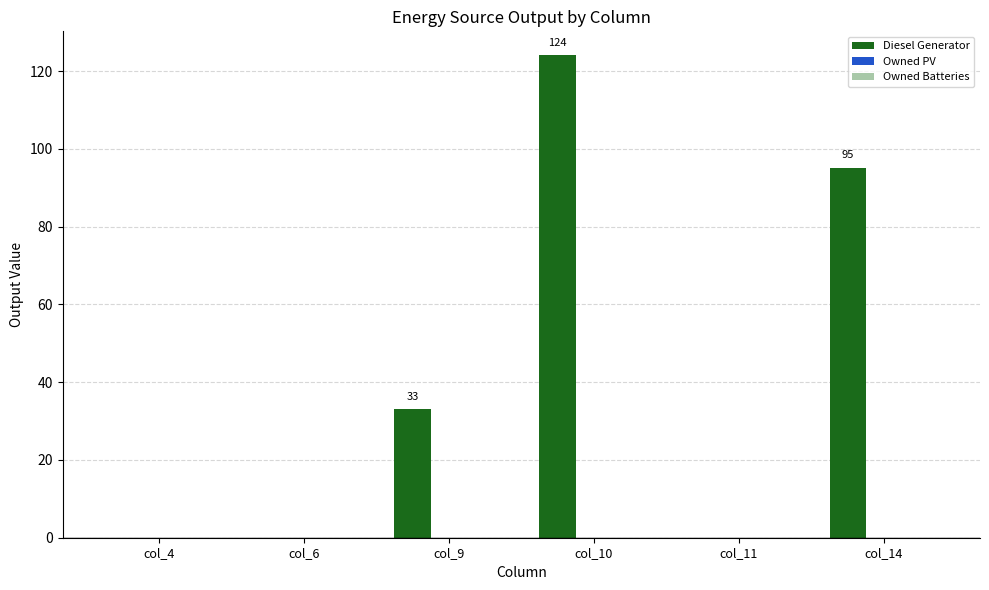

How many distinct data groups are displayed?

1